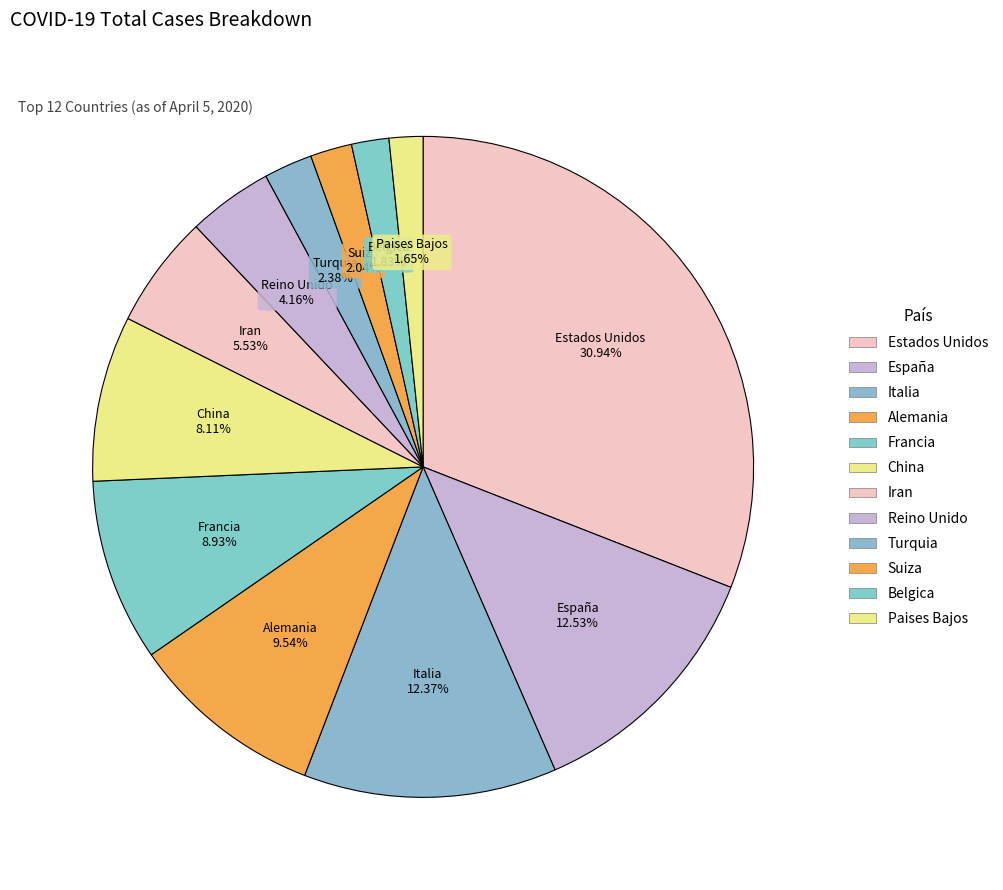

How much of the chart is everything except España?

87.5%